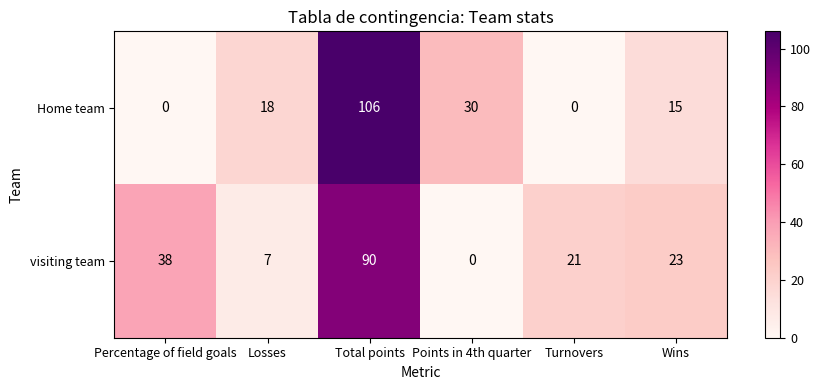

Rank the series by their maximum value, from lowest to highest.

visiting team, Home team